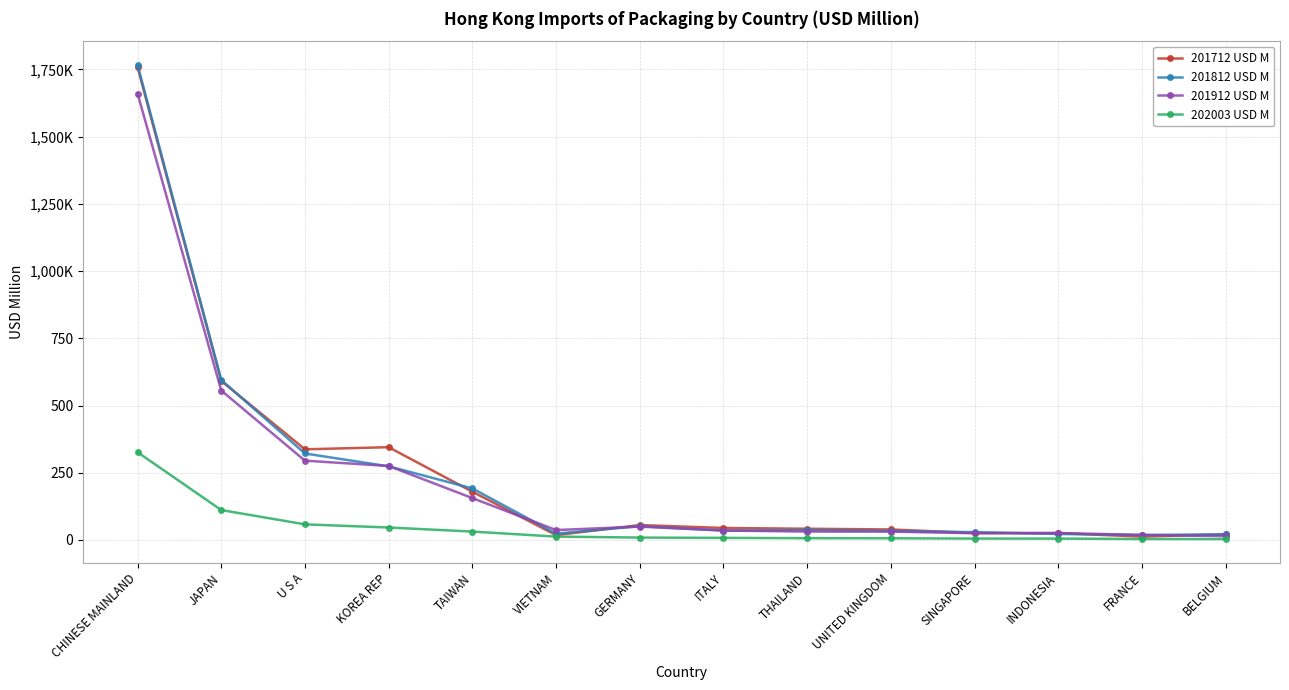

At which category does 201812 USD M reach its first local valley?

VIETNAM